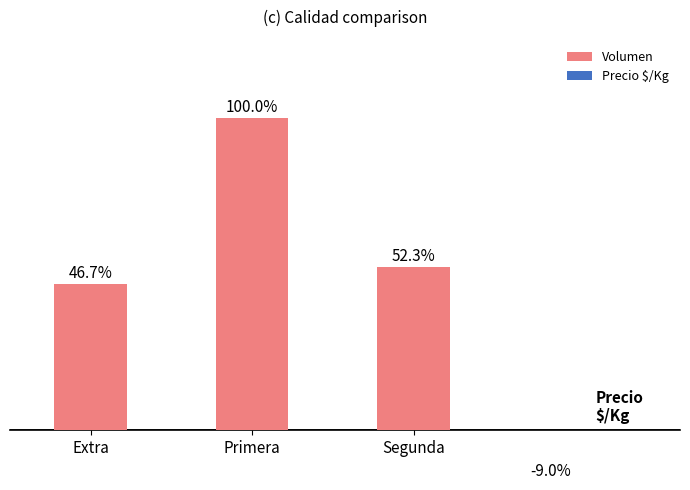

List the labels in order of value, largest first.

Primera, Segunda, Extra